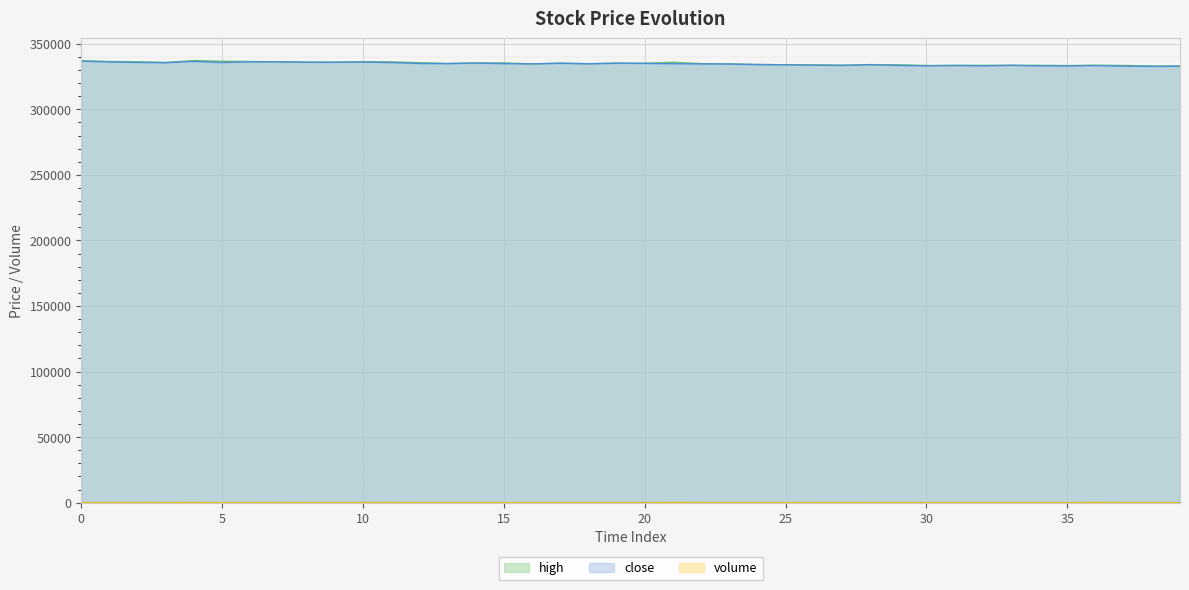

Rank the categories by close value from lowest to highest.

38, 39, 37, 30, 32, 34, 35, 36, 27, 29, 31, 33, 26, 25, 28, 24, 23, 16, 22, 18, 21, 13, 15, 12, 20, 17, 19, 14, 3, 5, 11, 2, 9, 8, 10, 1, 6, 7, 4, 0